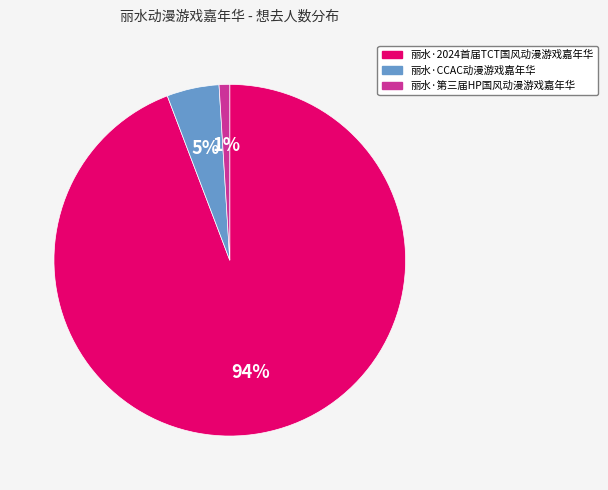

How many segments does this pie chart have?

3